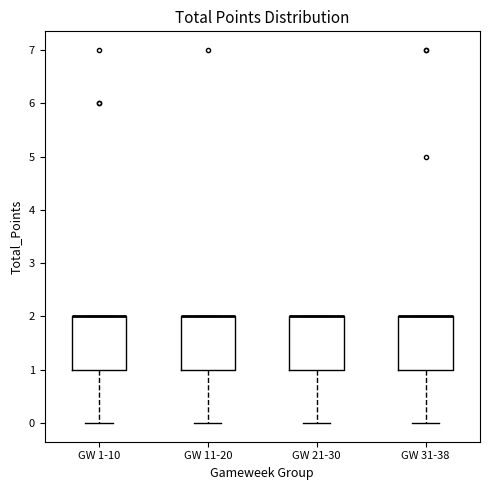

Where is the upper edge of the box for GW 1-10 on the y-axis? The values are not printed on the chart, so give them approximately, as read against the axis.

2